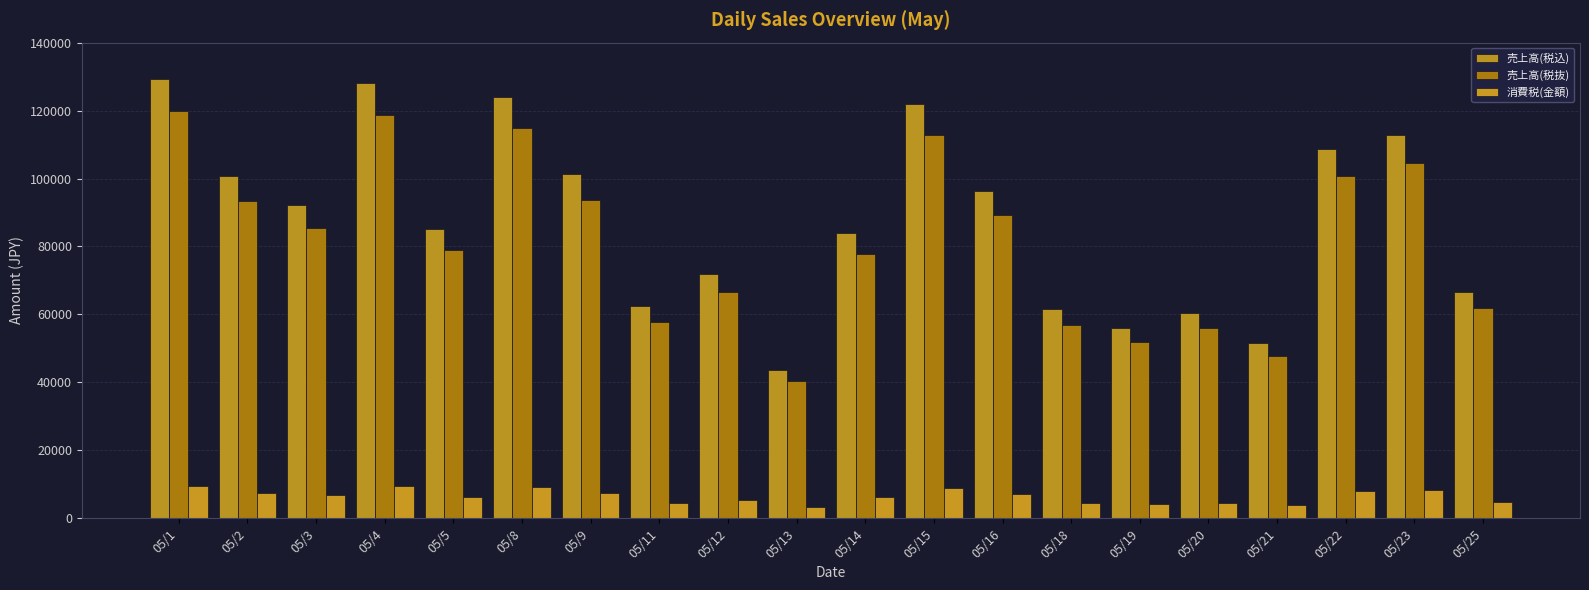

What value does the 売上高(税抜) series have at 05/15, to the nearest 50?

112850